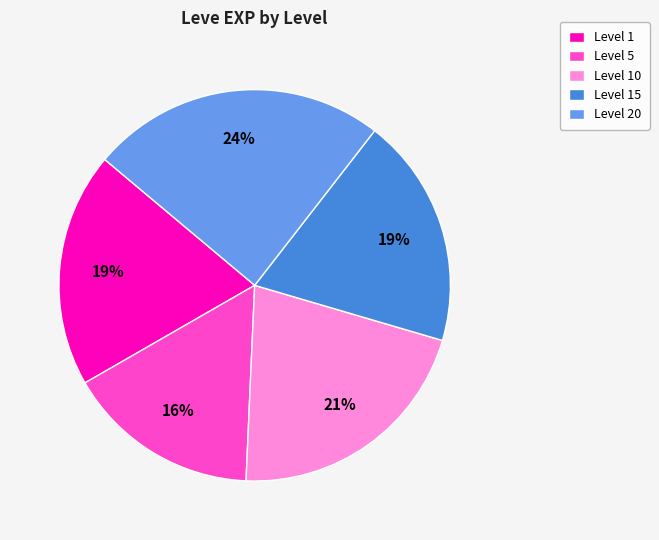

Which slice is the largest?

Level 20